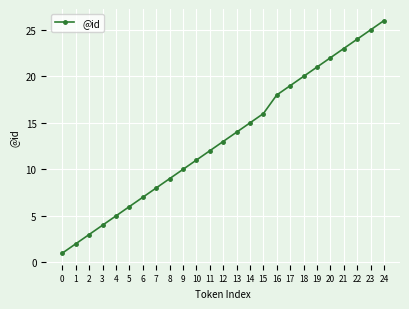

What is the value of the 3rd point from the left?

3